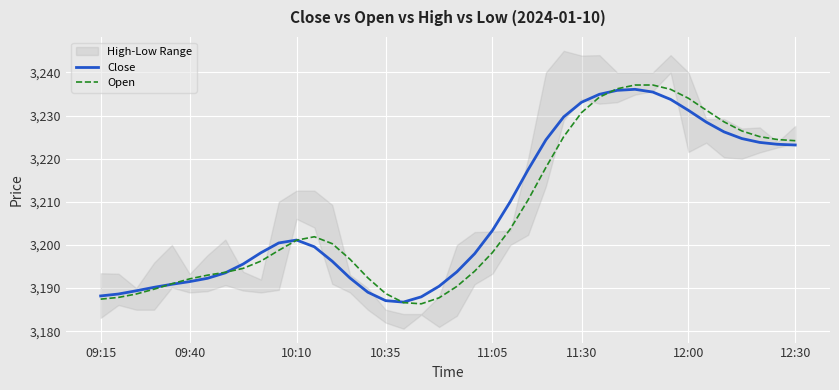

The value of Close at 11:05 is 3203.4. True or false?

True